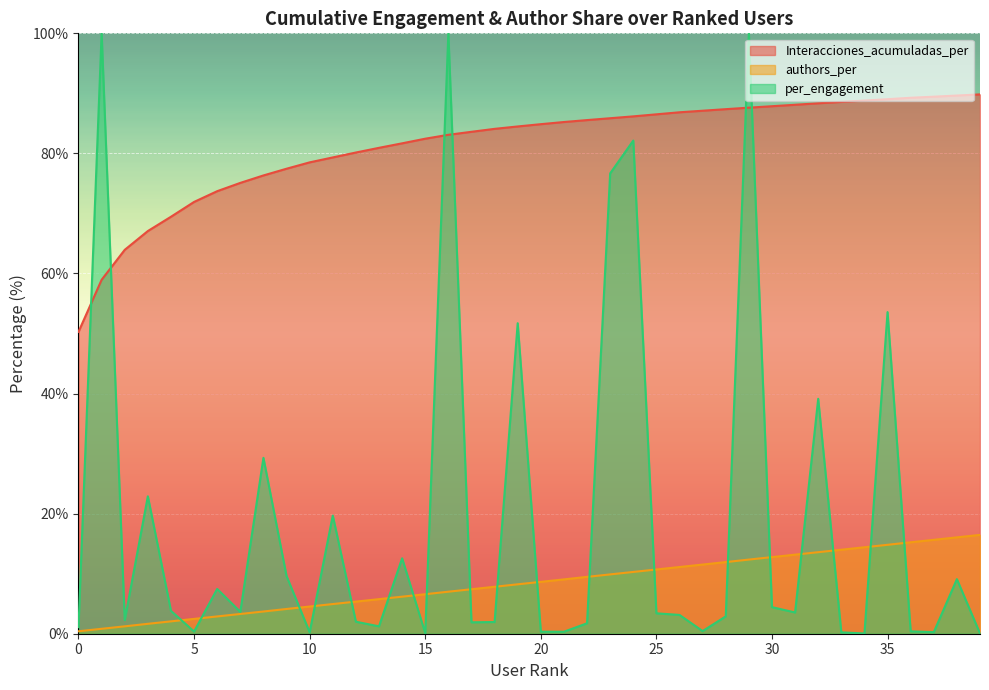

The authors_per series shows 10.0 at 37. True or false?

False